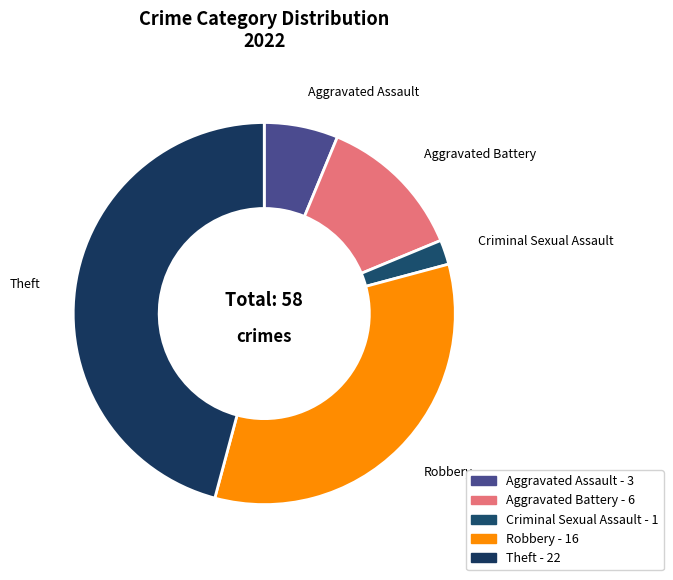

Is Robbery the majority of the pie?

No